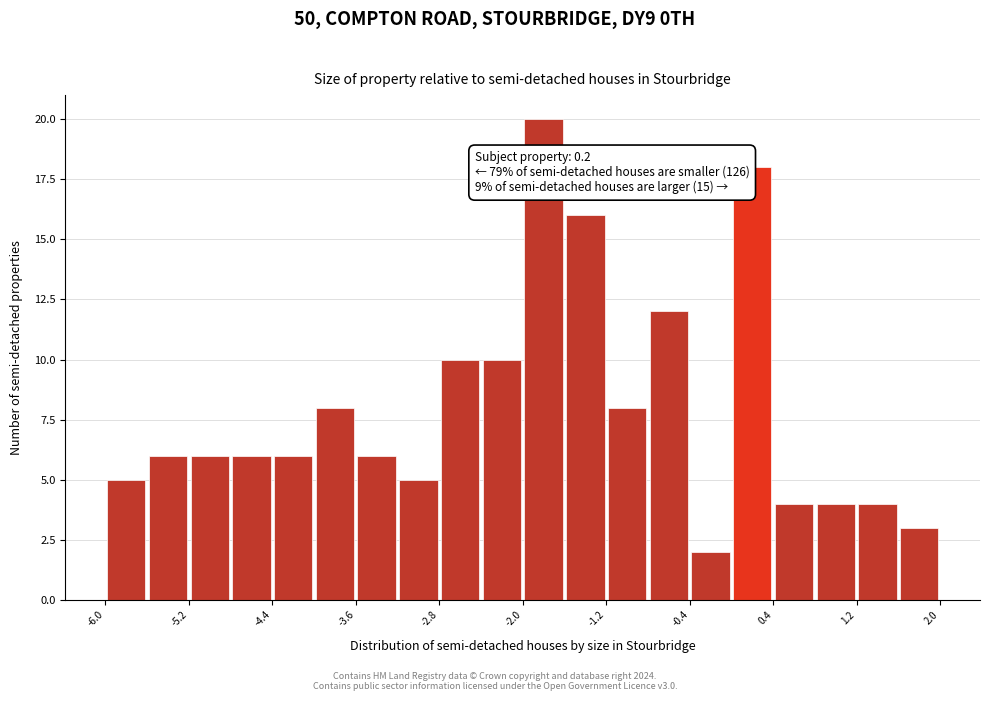

Which range on the x-axis has the tallest bar?

-2.0 to -1.6